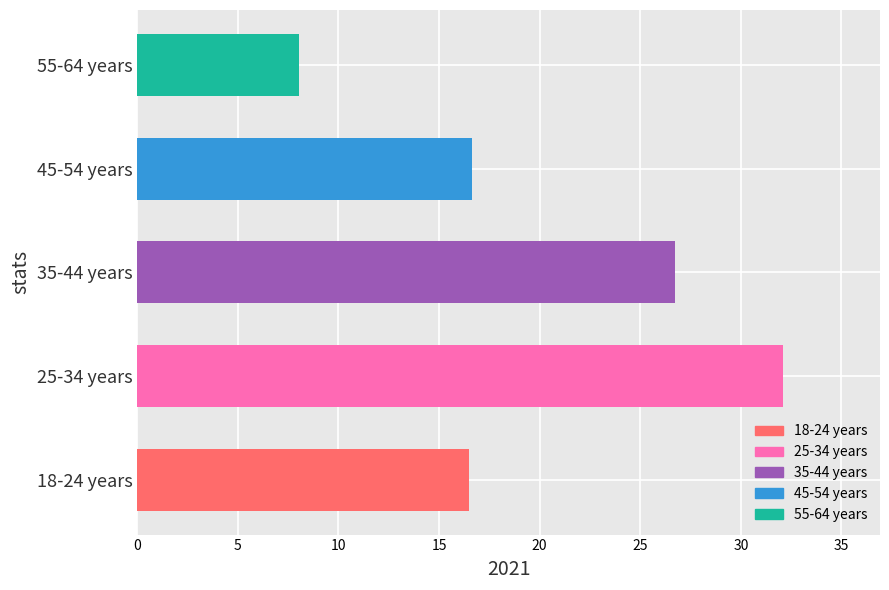

Does the chart contain stacked bars?

No